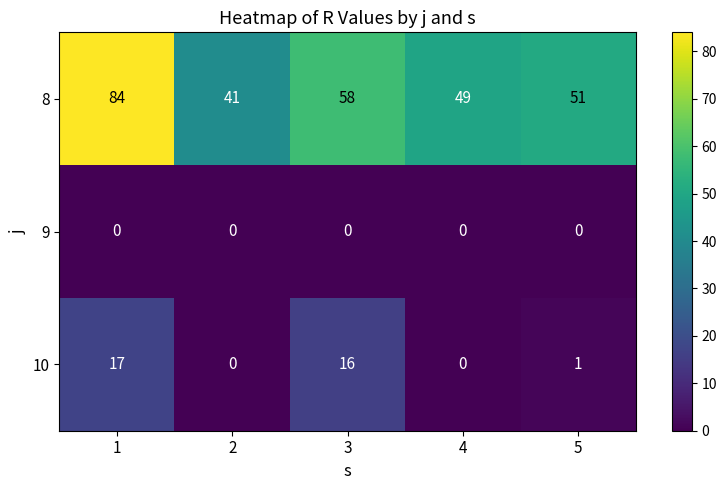

Reading right to left, transcribe all the data shown in this chart.

8: 5=51	4=49	3=58	2=41	1=84
9: 5=0	4=0	3=0	2=0	1=0
10: 5=1	4=0	3=16	2=0	1=17